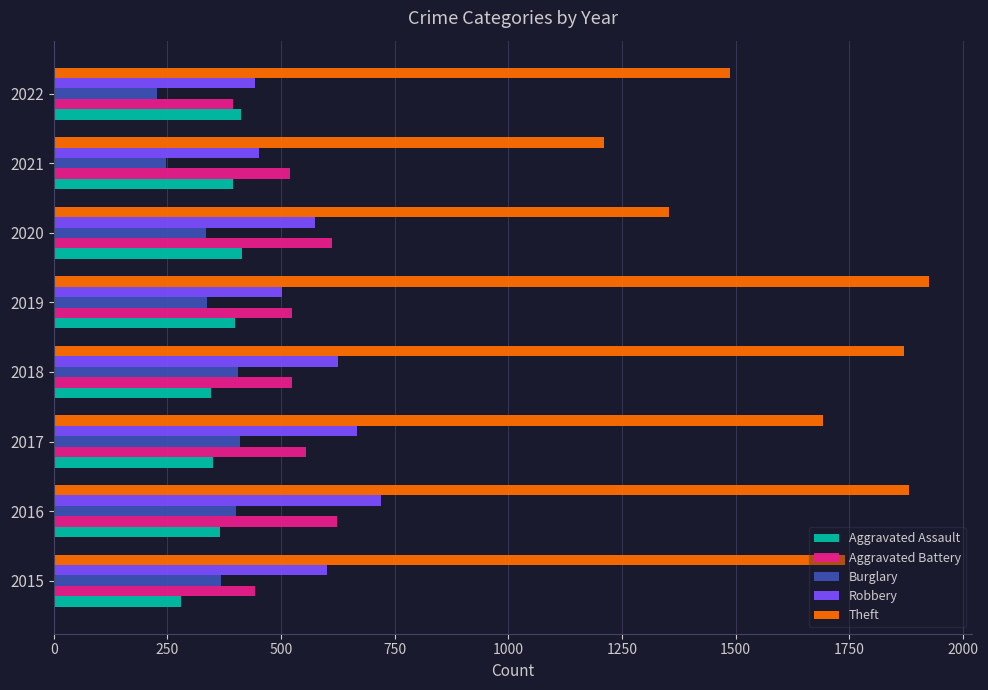

True or false: Aggravated Assault has a value of 281 at 2015.

True